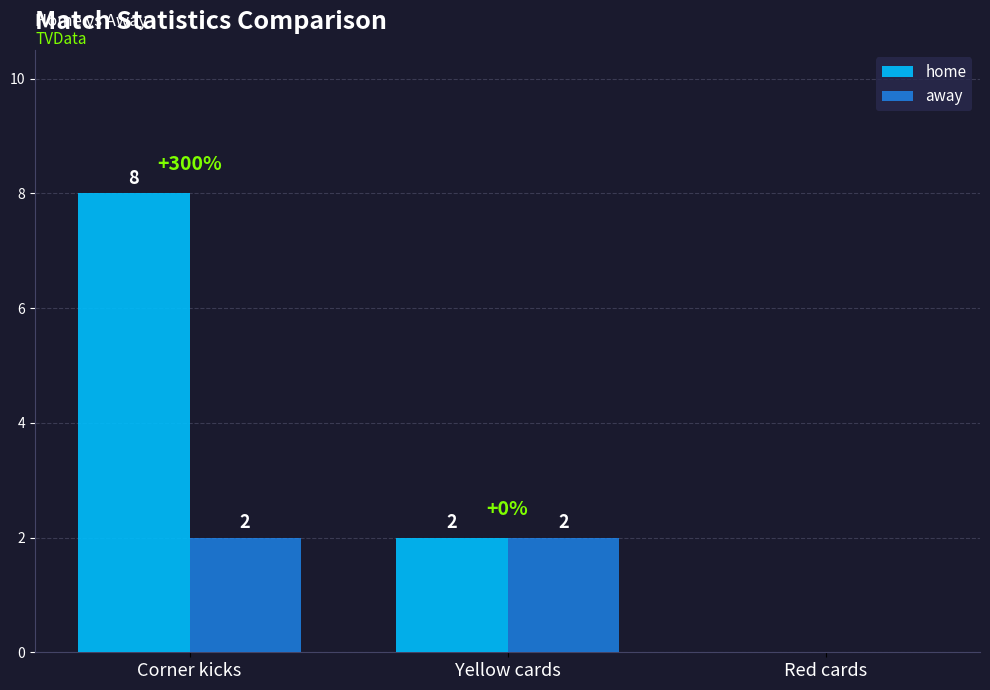

At which category is the sum across all series the highest?

Corner kicks